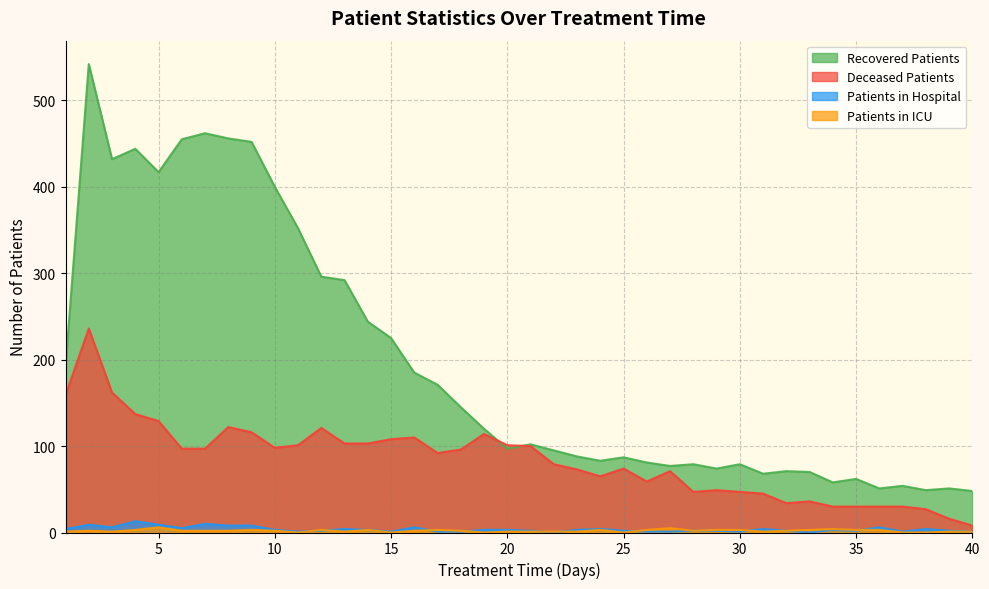

Reading right to left, transcribe all the data shown in this chart.

recovered_patients: 48	51	49	54	51	62	58	70	71	68	79	74	79	77	81	87	83	88	95	102	97	120	145	171	185	225	244	292	296	352	400	452	456	462	455	417	444	432	542	192
deceased_patients: 8	16	27	30	30	30	30	36	34	45	47	49	47	71	59	74	65	73	79	100	101	114	96	92	110	108	103	103	121	101	98	116	122	97	97	129	137	162	236	159
patients_in_hospital: 1	2	4	1	6	2	3	0	2	4	1	2	2	1	1	2	4	3	0	2	3	3	1	1	6	1	3	4	2	1	3	8	8	10	5	9	13	6	9	4
patients_in_icu: 1	1	0	0	3	3	4	3	2	1	3	3	2	5	3	0	3	1	1	1	1	0	2	3	2	0	3	1	3	0	2	3	2	2	2	6	3	1	2	1